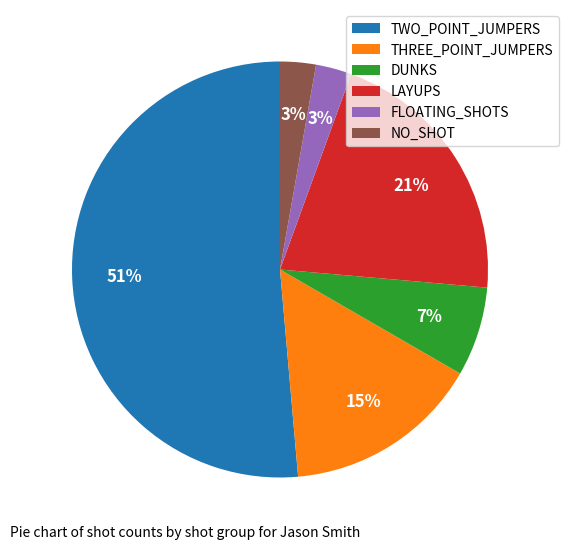

Does TWO_POINT_JUMPERS represent more than half of the total?

Yes